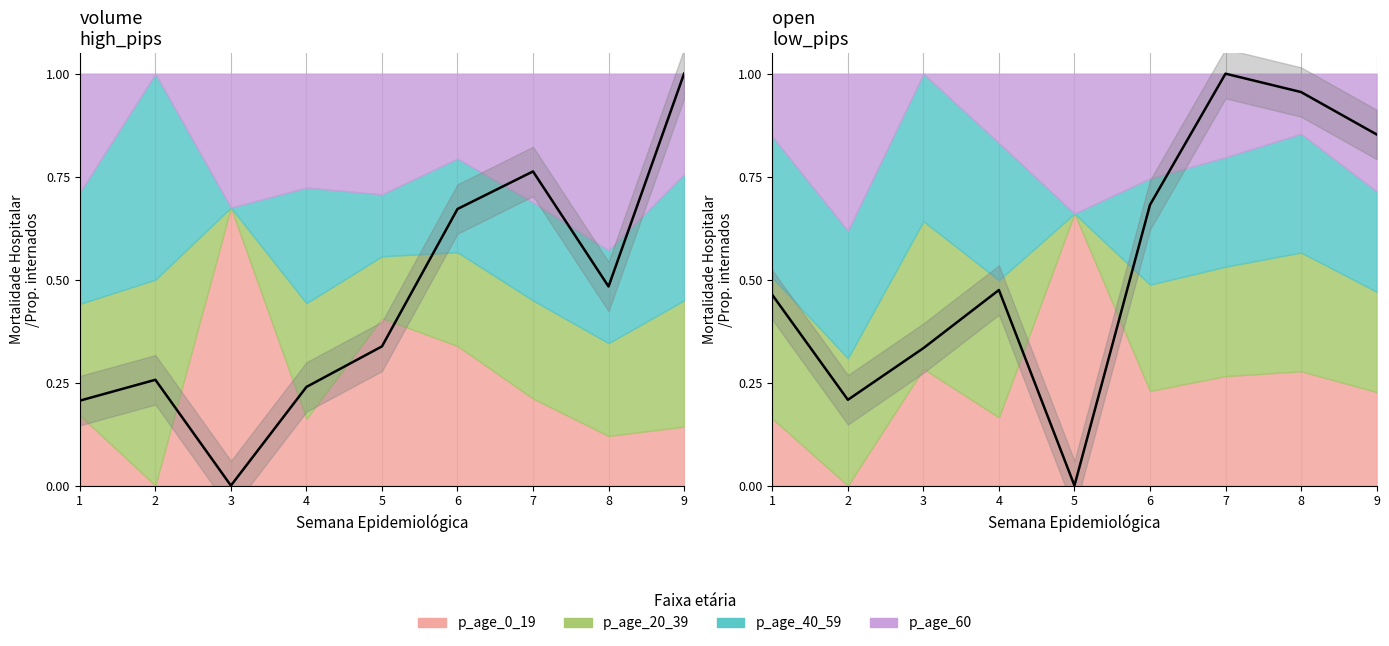

At which label is low_pips_from_entry closest to 0?

5